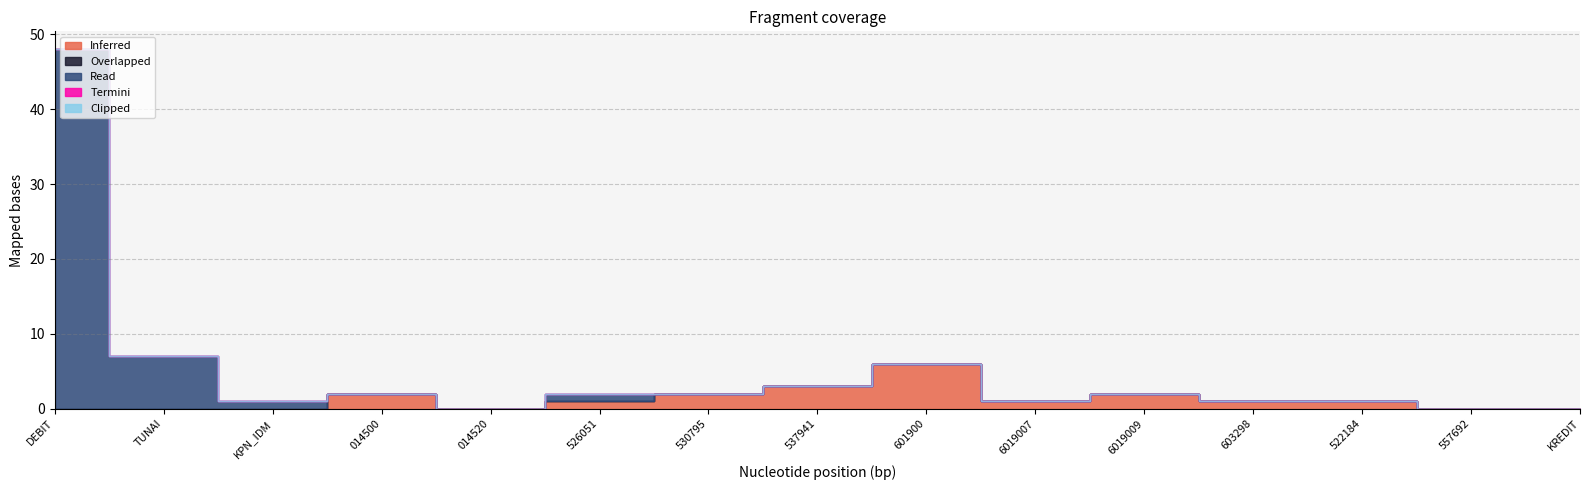

What is the label of the 15th point from the right?

DEBIT